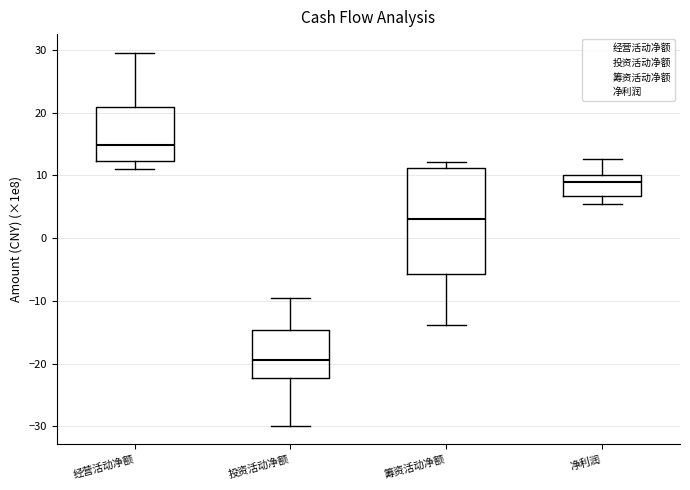

Where is the lower edge of the box for 筹资活动净额 on the y-axis? The values are not printed on the chart, so give them approximately, as read against the axis.

-6